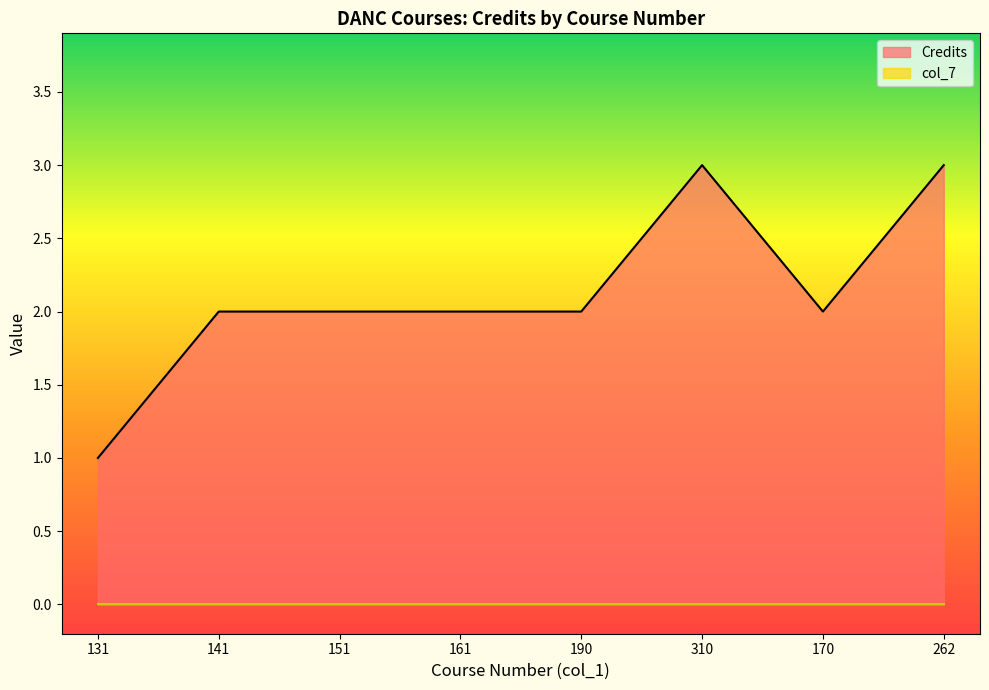

Rank the categories by value from highest to lowest.

310, 262, 141, 151, 161, 190, 170, 131